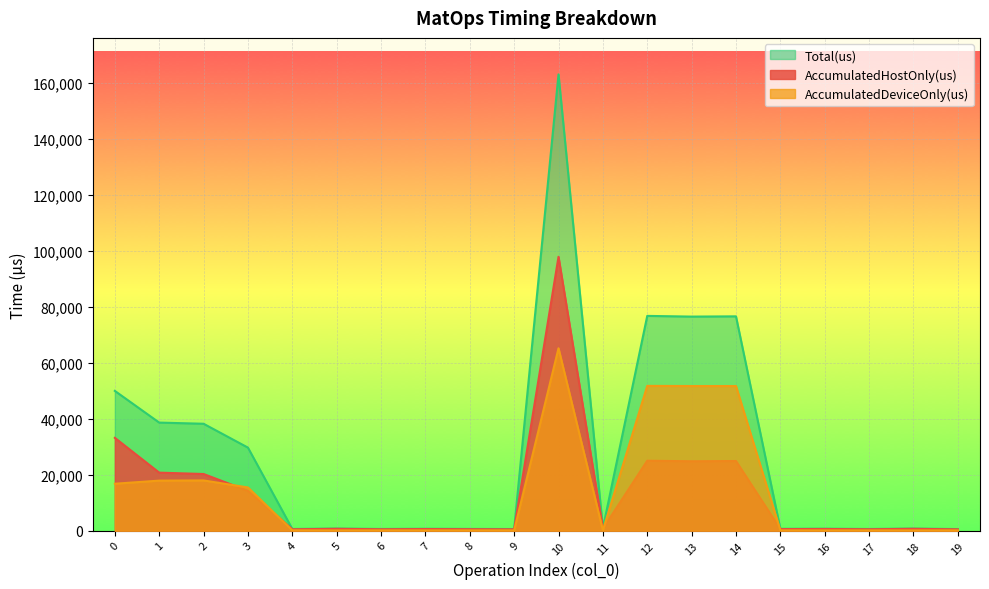

At 13, list the series in order from smallest to largest.

AccumulatedHostOnly(us), AccumulatedDeviceOnly(us), Total(us)